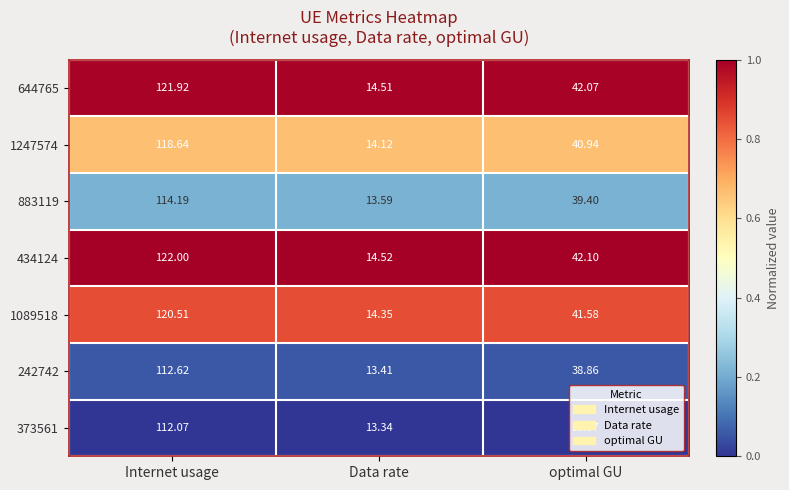

At which label does 242742 first exceed 38?

Internet usage